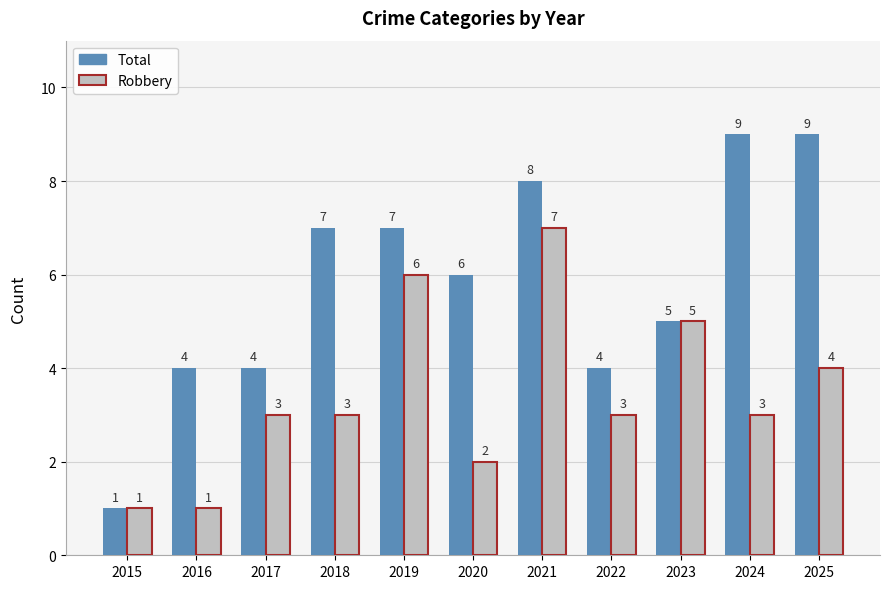

List the series in order of their overall mean, highest first.

Total, Robbery